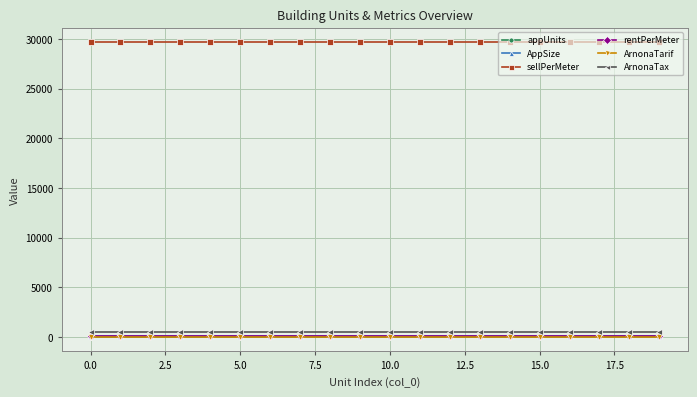

Which series has the largest total across all categories?

sellPerMeter